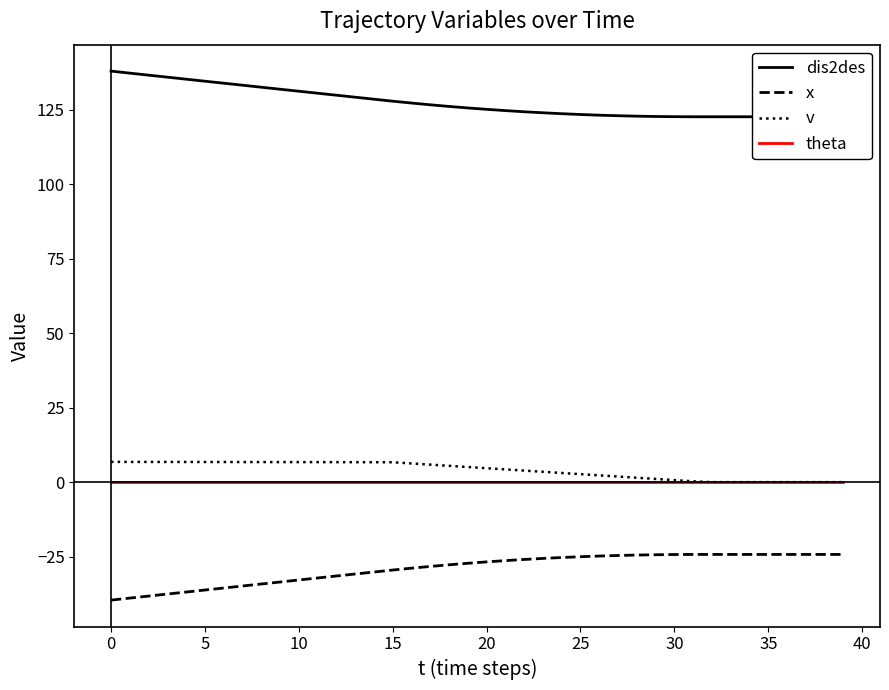

True or false: x and v cross at least once.

False